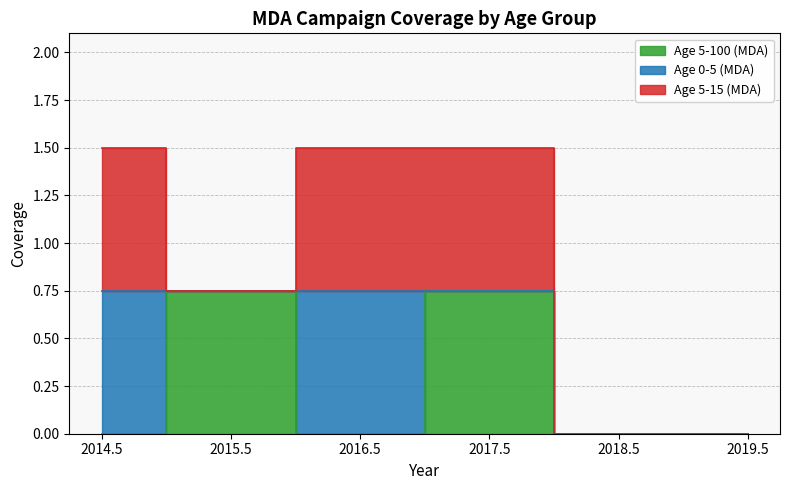

How many values in Age 0-5 (MDA) are above zero?

2